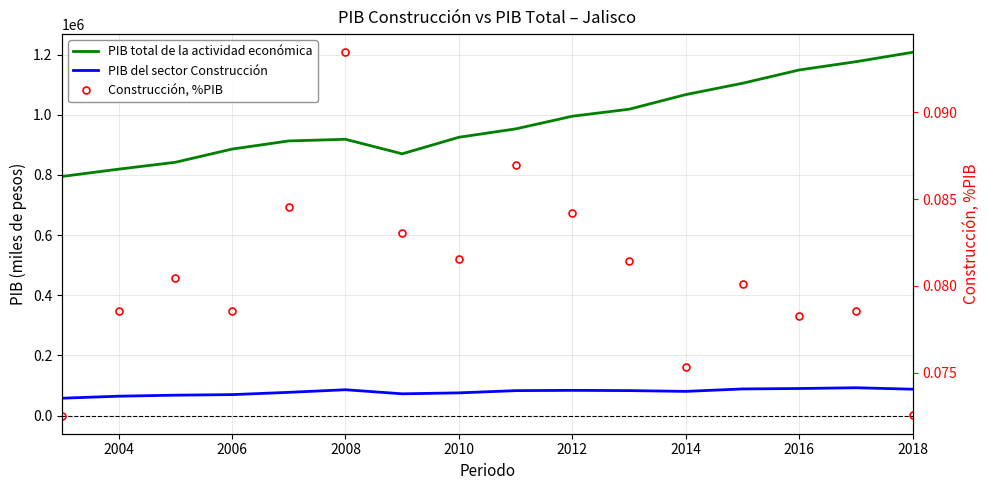

Rank the series by their maximum value, from lowest to highest.

Construcción, %PIB, PIB del sector Construcción, PIB total de la actividad económica